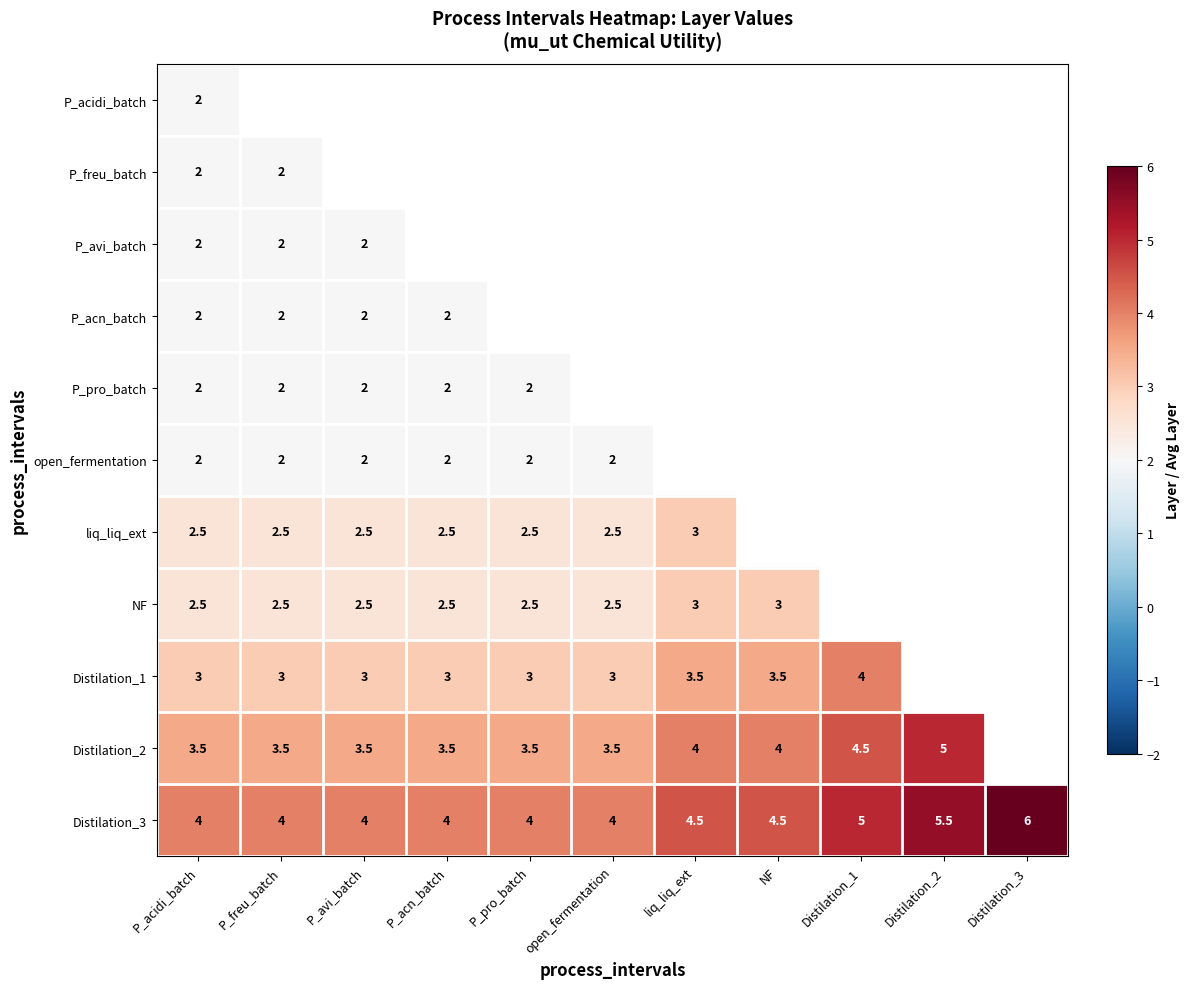

What is the smallest value displayed?

2.0